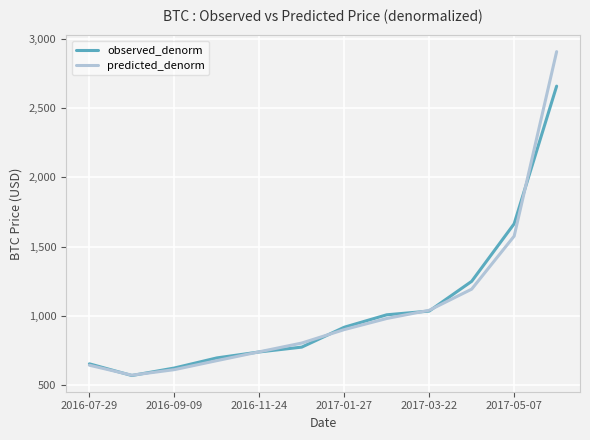

How many series are shown in this chart?

2